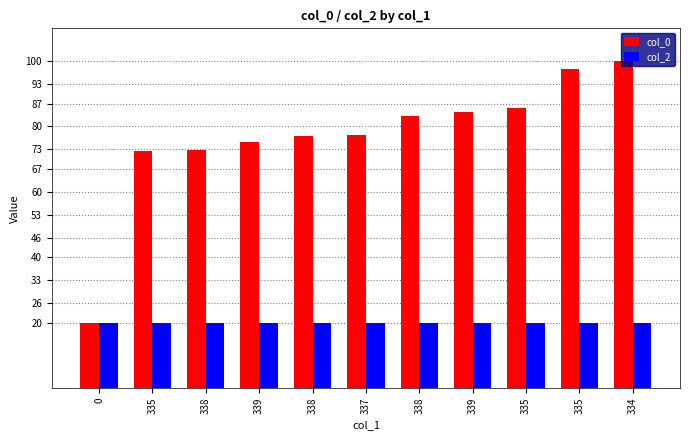

How many series are shown in this chart?

2